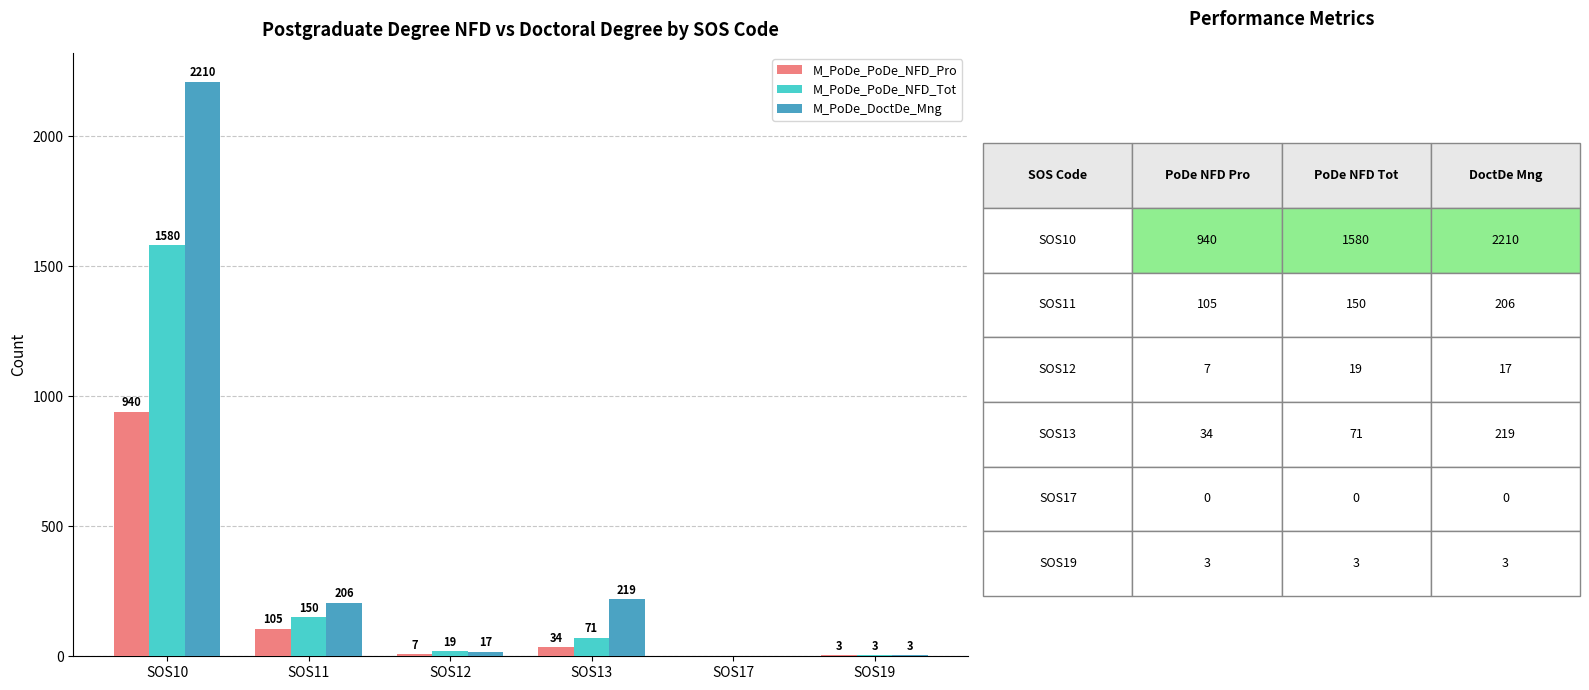

Is the value of M_PoDe_DoctDe_Mng at SOS12 greater than the value of M_PoDe_PoDe_NFD_Tot at SOS19?

Yes